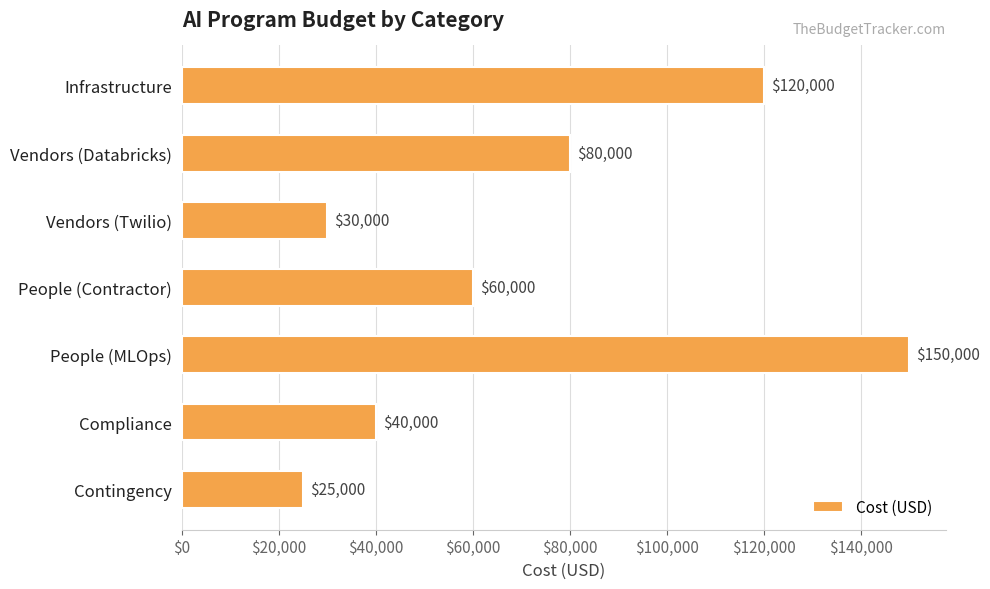

What is the greatest value displayed?

150000